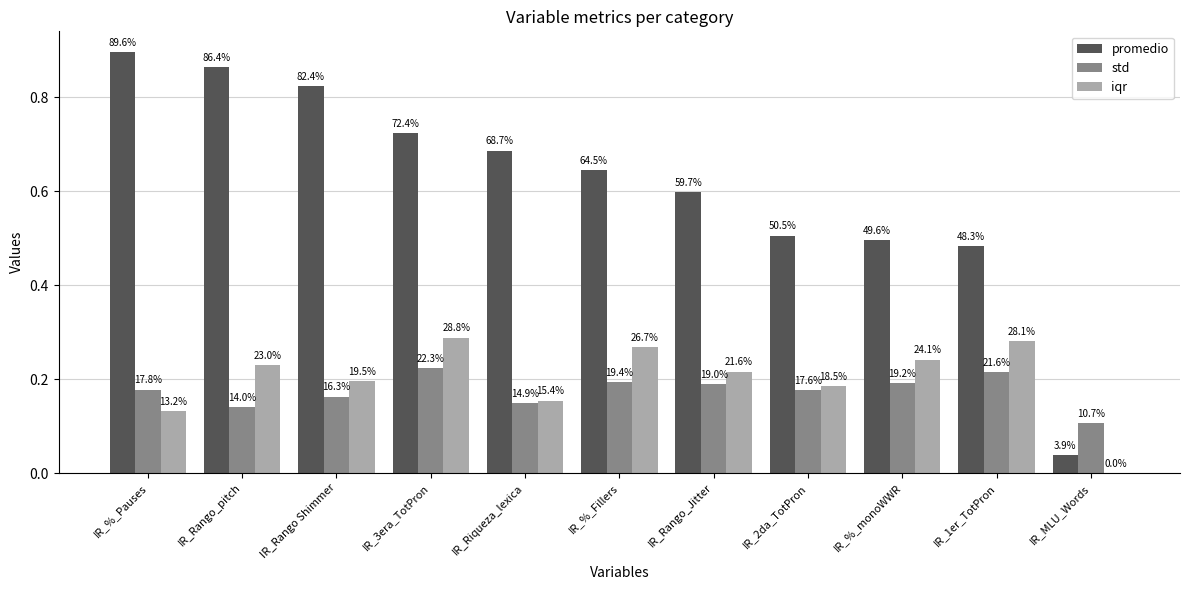

Which category has the lowest value in the std series?

IR_MLU_Words